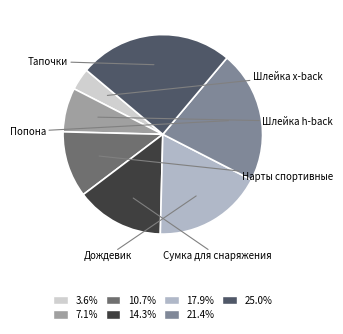

To the nearest percent, what is the difference between the largest and smallest slice percentages?

21%